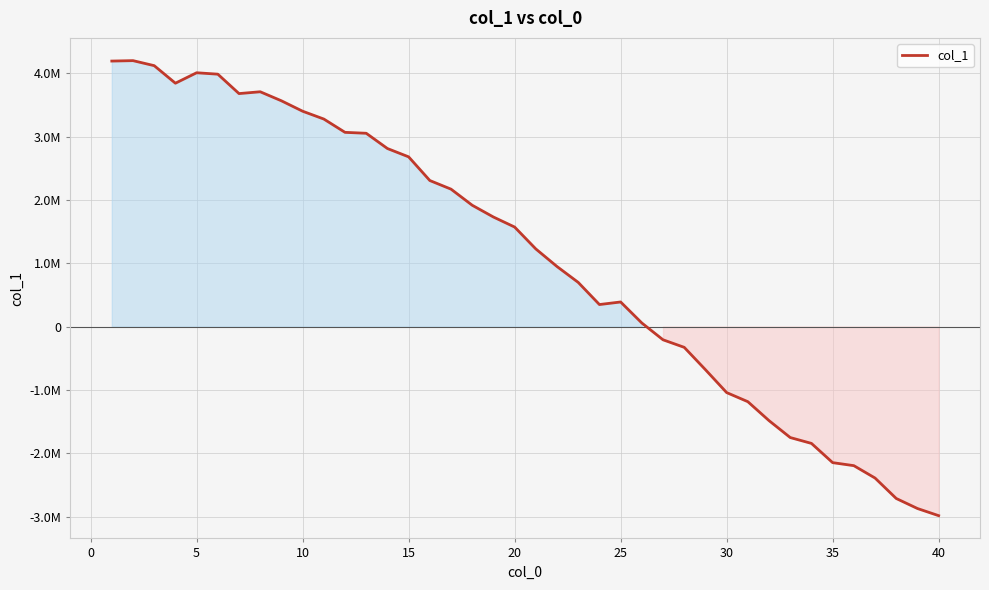

Does the chart have visible grid lines?

Yes